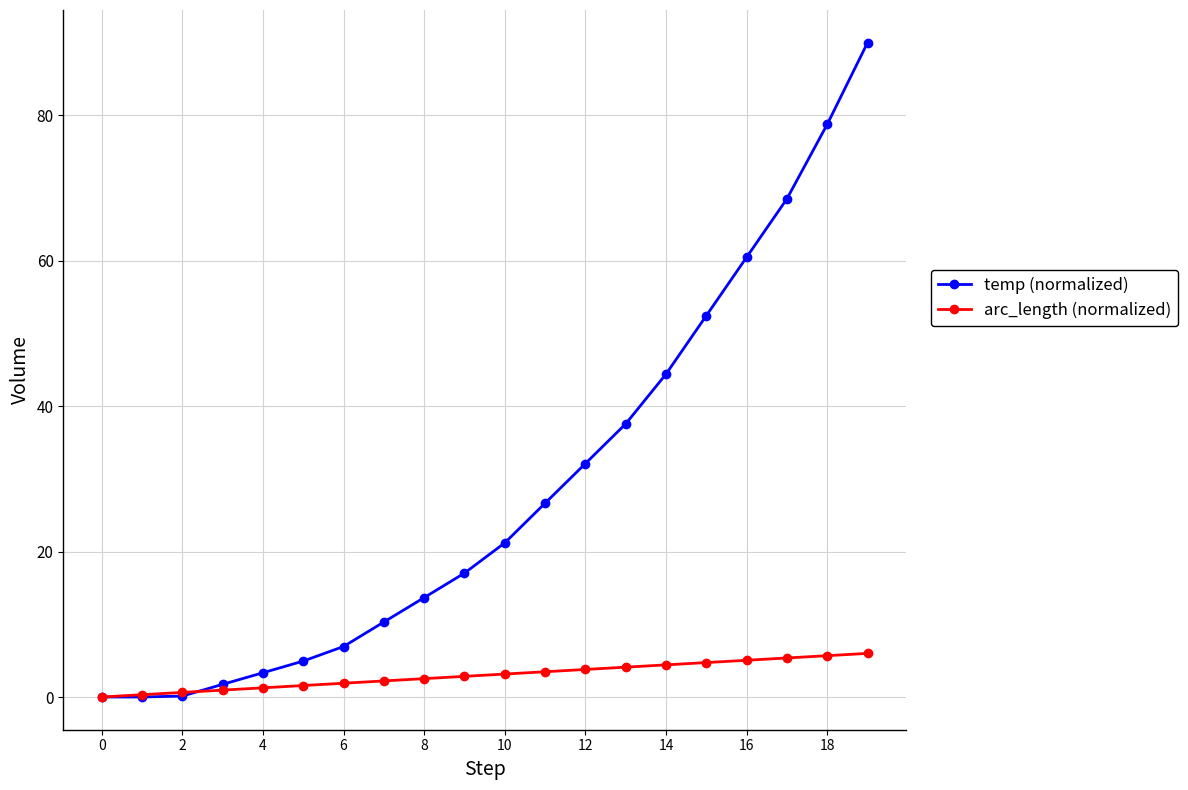

What is the maximum value for temp (normalized)?

90.0